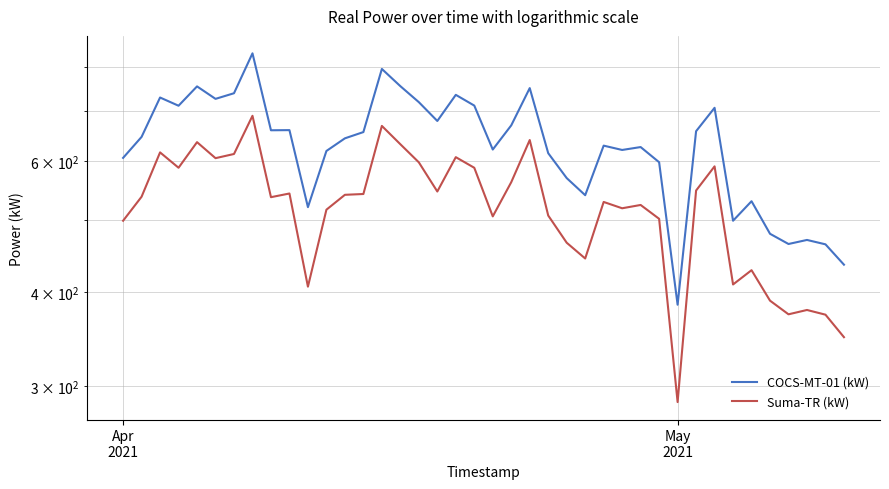

What is the sum of all COCS-MT-01 (kW) values?

25228.4